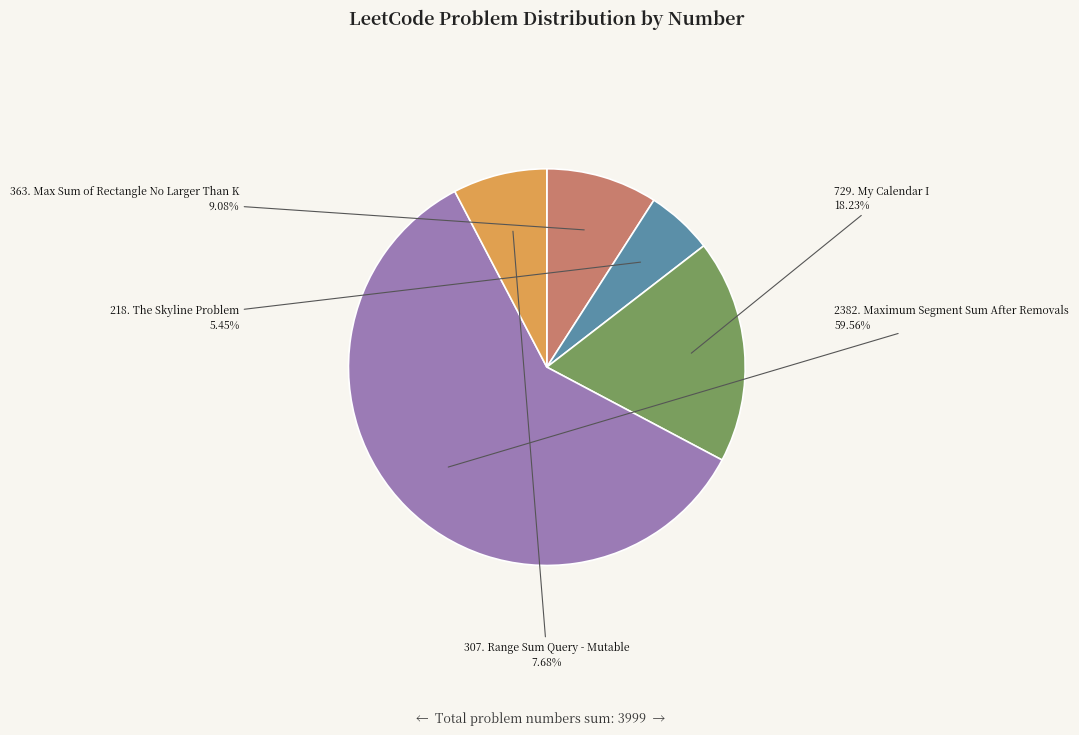

Does 218. The Skyline Problem account for over 50% of the chart?

No